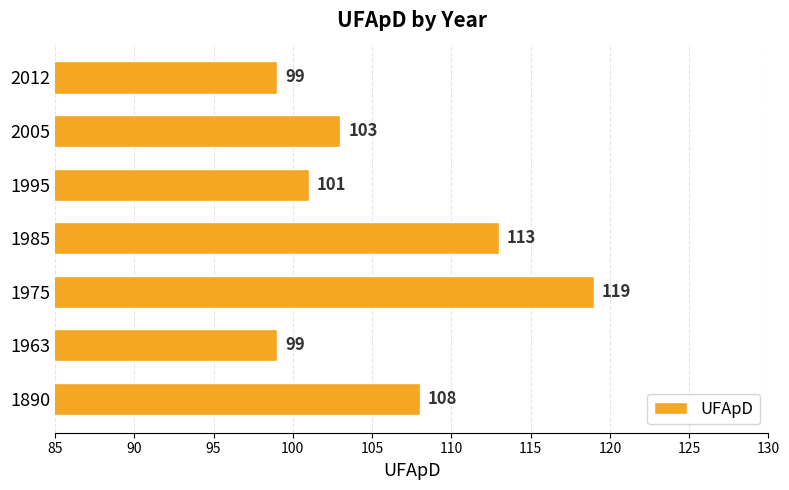

At which category does the chart reach its peak across all series?

1975